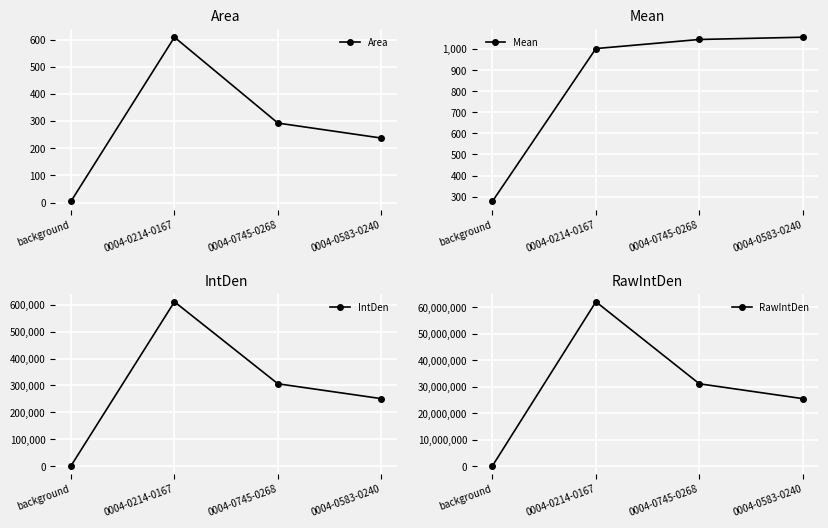

What is the label of the 4th point from the left?

0004-0583-0240